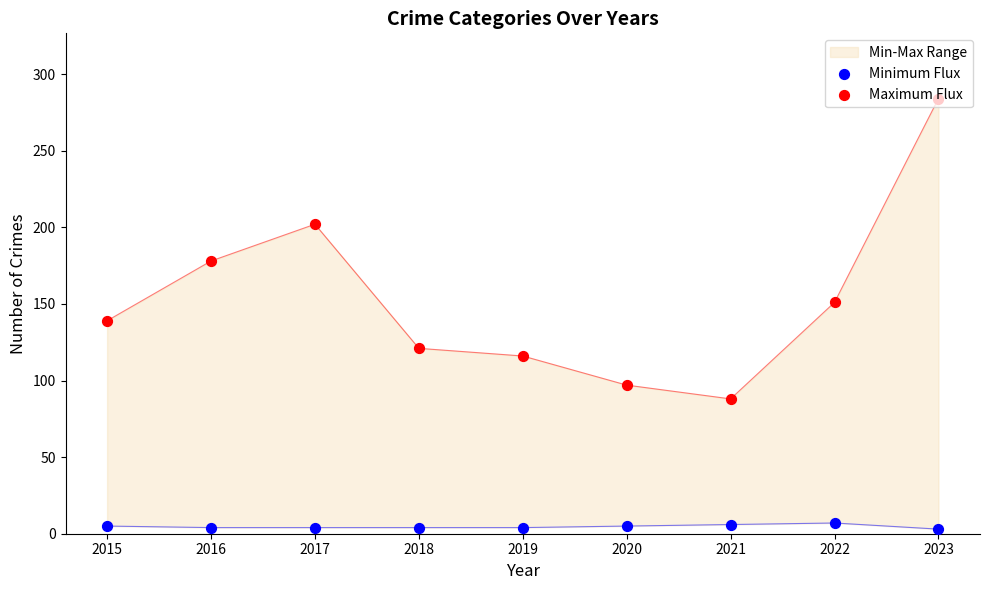

Which series has the largest total across all categories?

Maximum Flux